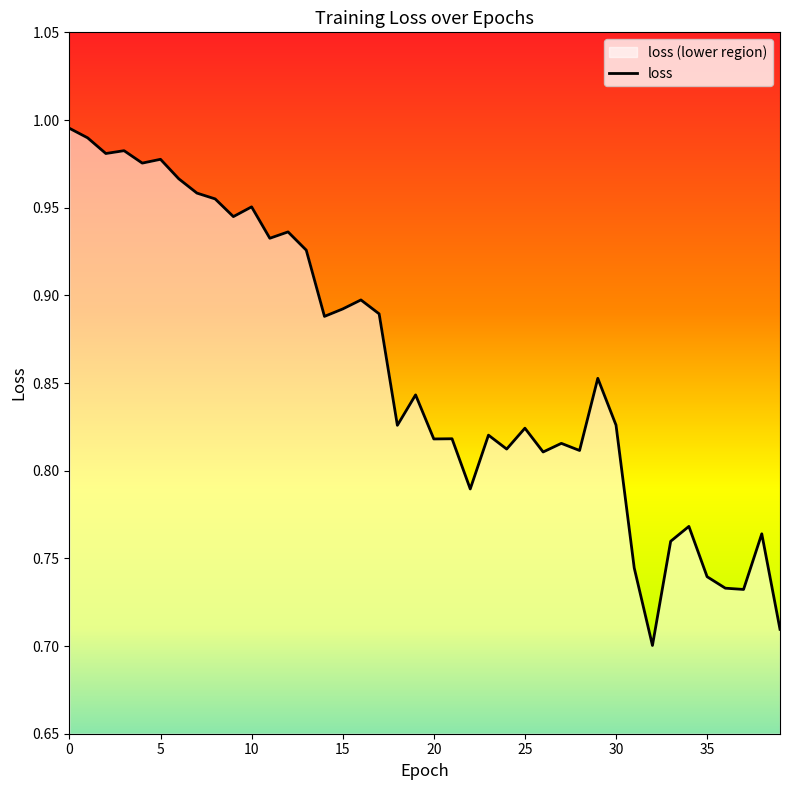

The chart shows a value of 1.0 at 7. True or false?

True